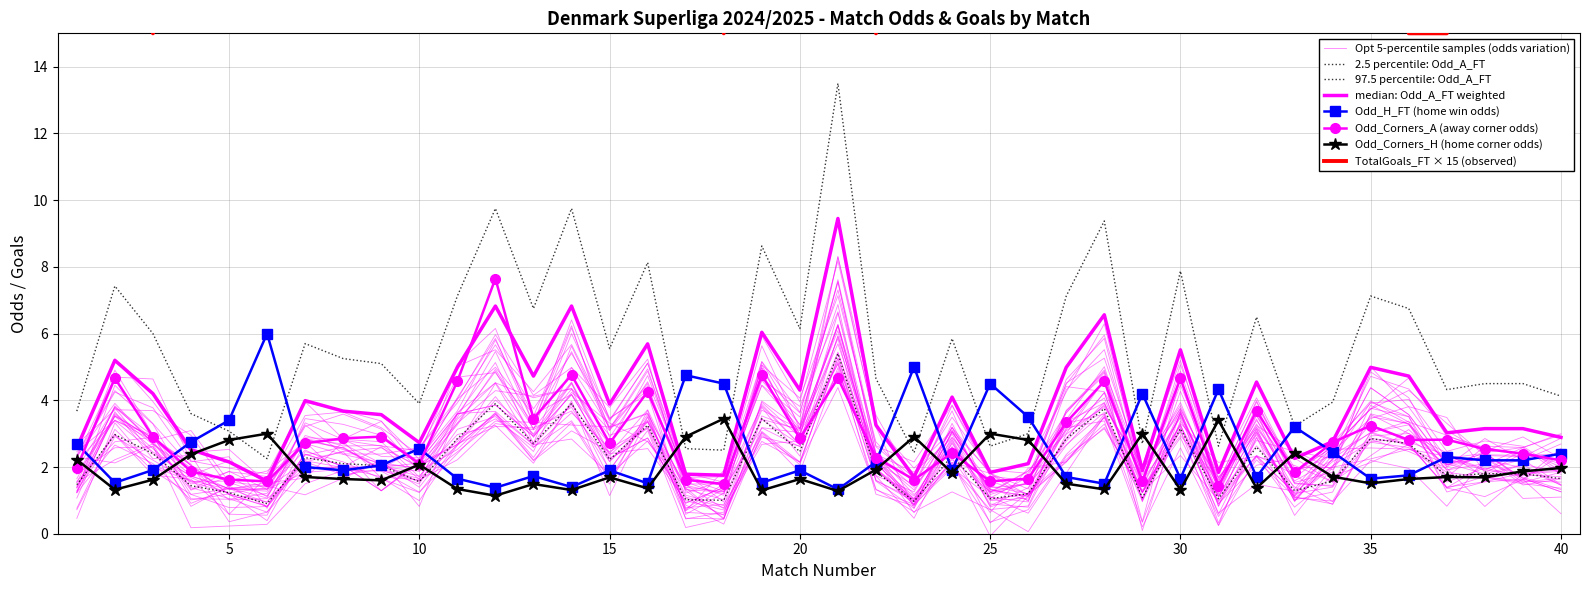

The Odd_Corners_A series shows 4.8 at 20. True or false?

False